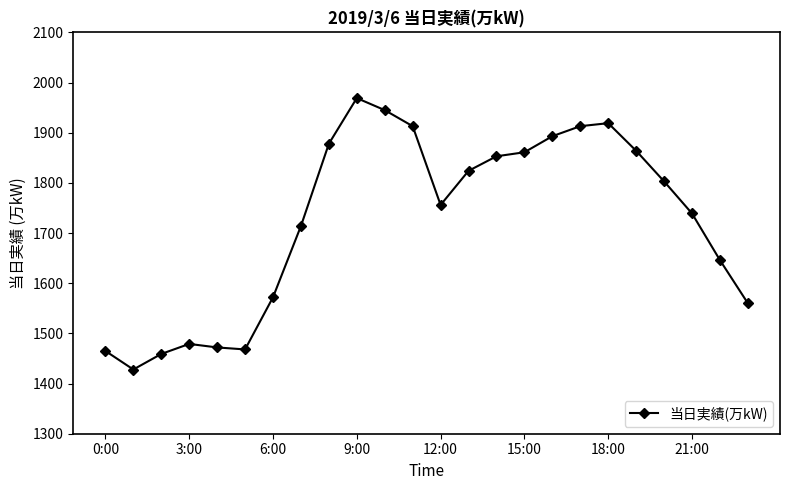

What is the maximum value shown in the chart?

1969